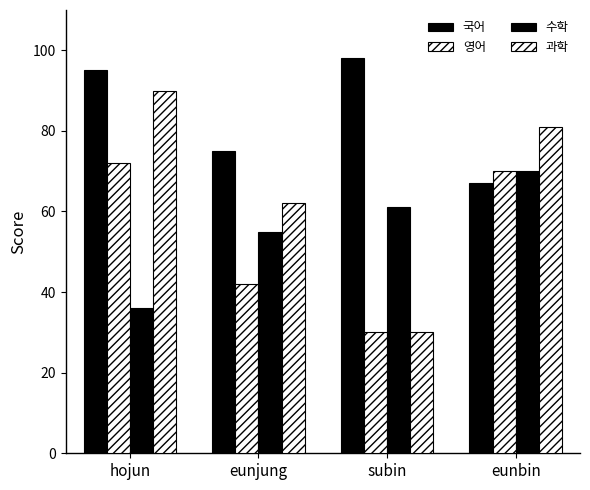

Between subin and eunbin, which series saw the biggest shift?

과학